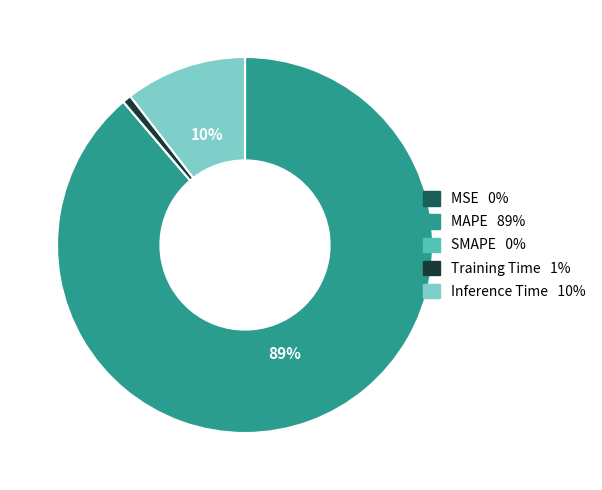

To the nearest percent, what percentage of the pie is MAPE?

89%